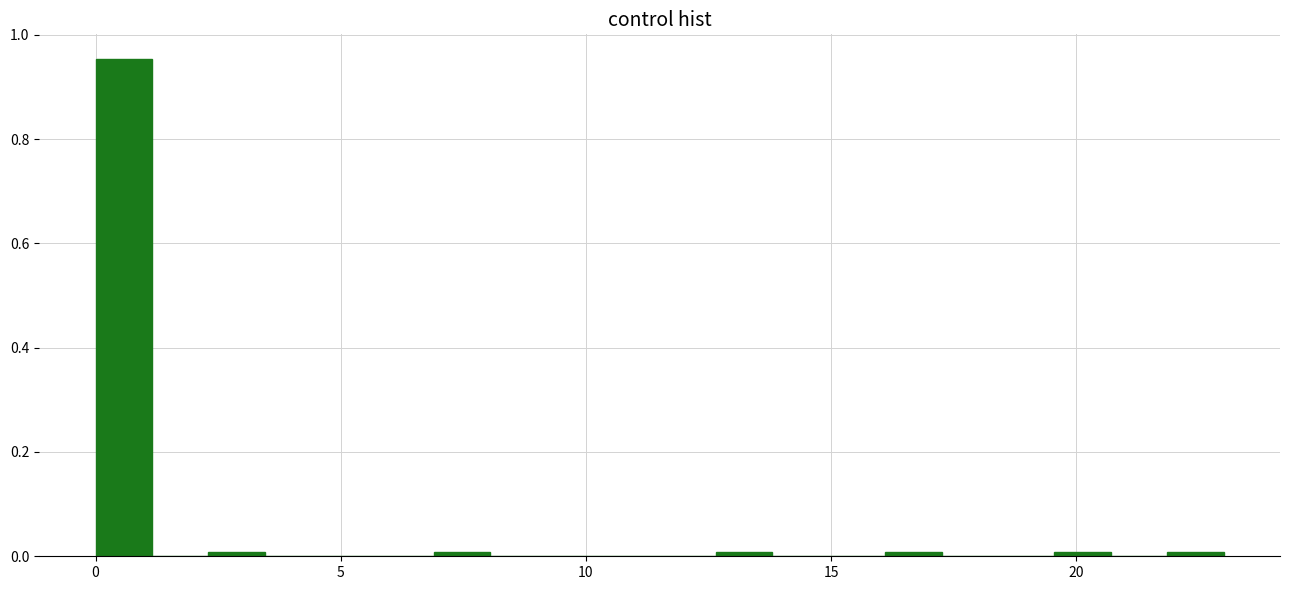

Read against the x-axis, roughly where is the centre of the tallest bar?

0.5